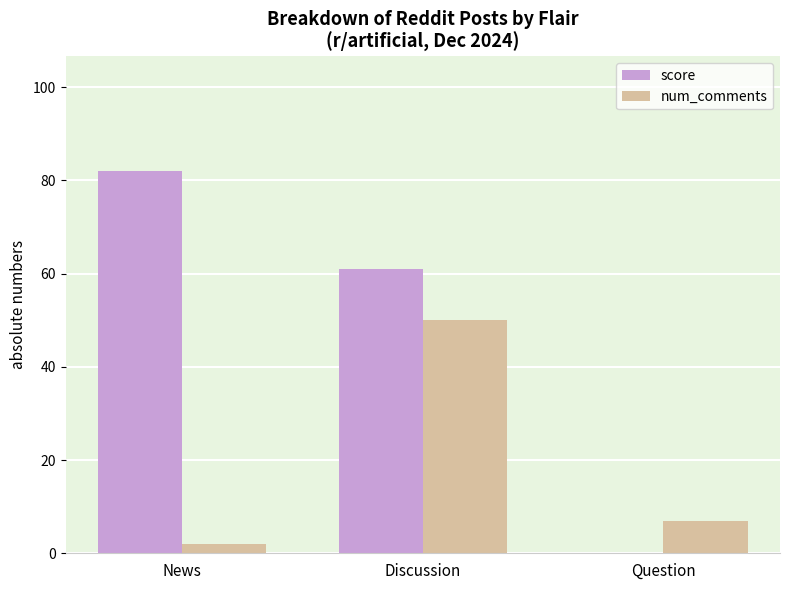

Reading left to right, extract all data points from this chart.

score: News=82	Discussion=61	Question=0
num_comments: News=2	Discussion=50	Question=7